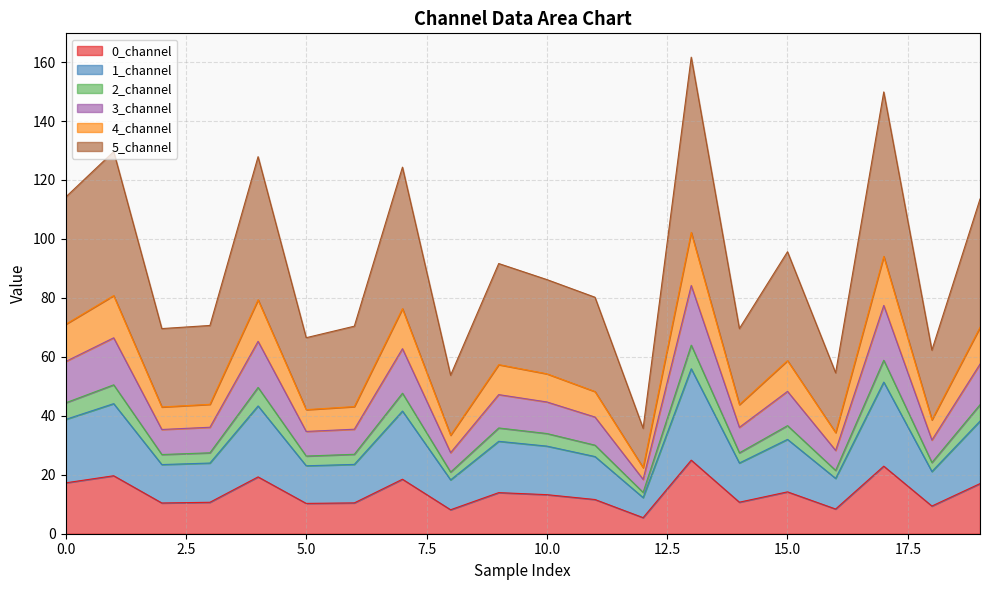

How many lines are shown in the chart?

6